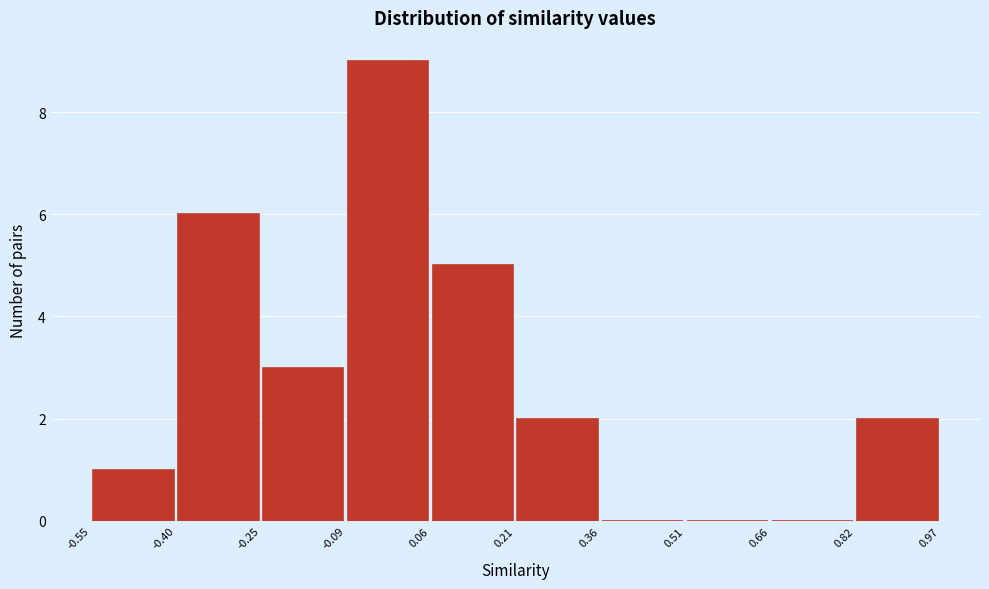

Reading left to right, transcribe this chart: for each bar, give the range it covers on the x-axis and its height. The values are not printed on the chart, so give them approximately, as read against the axis.

-0.55 to -0.40: 1
-0.40 to -0.25: 6
-0.25 to -0.09: 3
-0.09 to 0.06: 9
0.06 to 0.21: 5
0.21 to 0.36: 2
0.36 to 0.51: 0
0.51 to 0.66: 0
0.66 to 0.82: 0
0.82 to 0.97: 2